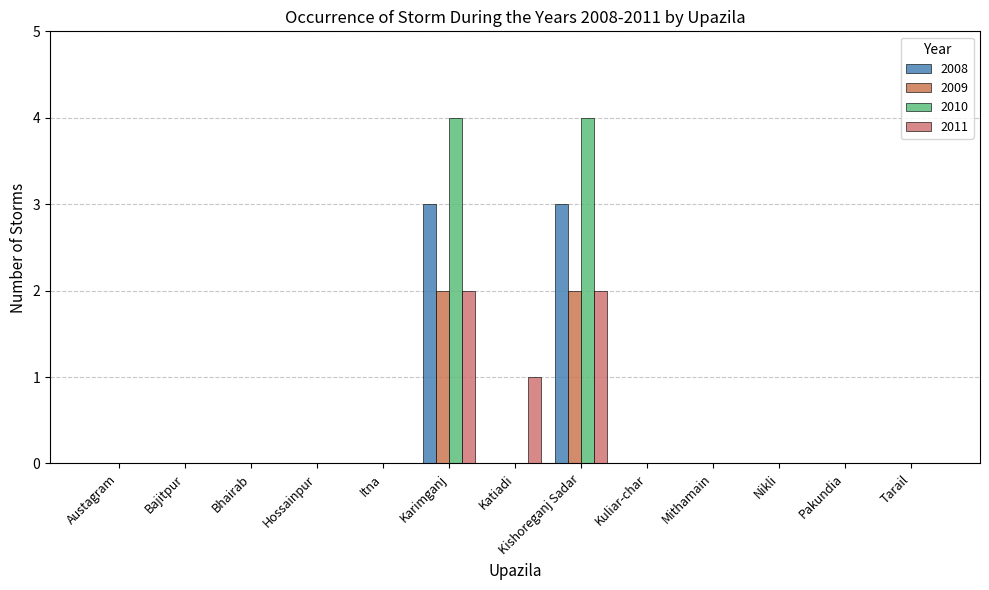

Count the number of categories in the chart.

13